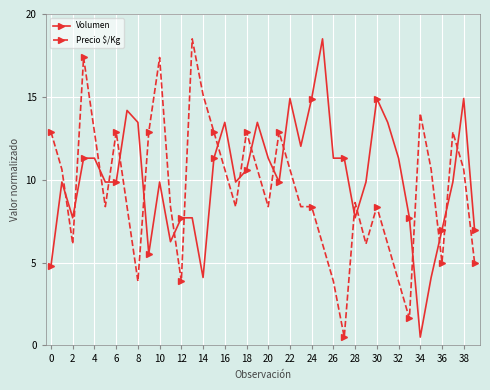

Reading left to right, extract all data points from this chart.

Volumen: 4.8	9.9	7.7	11.3	11.3	9.9	9.9	14.2	13.5	5.5	9.9	6.3	7.7	7.7	4.1	11.3	13.5	9.9	10.6	13.5	11.3	9.9	14.9	12.0	14.9	18.5	11.3	11.3	7.7	9.9	14.9	13.5	11.3	7.7	0.5	4.1	7.0	9.9	14.9	7.0
Precio $/Kg: 12.9	10.6	6.1	17.4	12.9	8.4	12.9	8.4	3.9	12.9	17.4	8.4	3.9	18.5	15.1	12.9	10.6	8.4	12.9	10.6	8.4	12.9	10.6	8.4	8.4	6.1	3.9	0.5	8.6	6.1	8.4	6.1	3.9	1.6	14.0	10.6	5.0	12.9	10.6	5.0